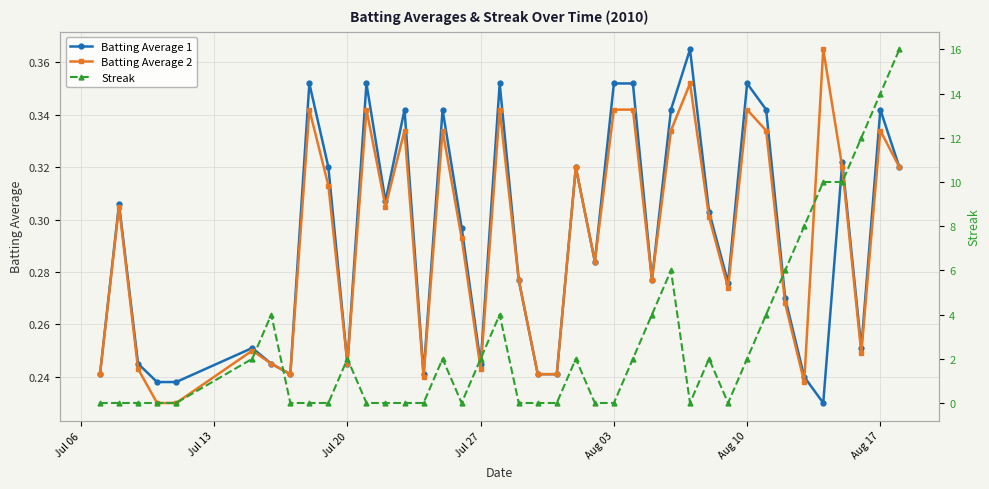

True or false: Streak and Batting Average 1 cross at least once.

True